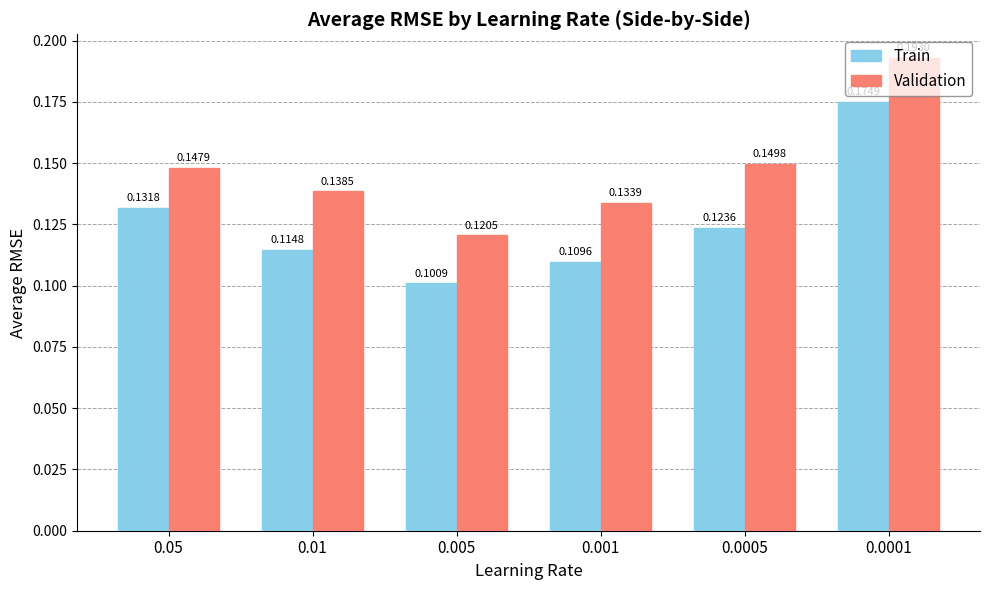

Is the value of Validation at 0.0005 greater than the value of Train at 0.01?

Yes